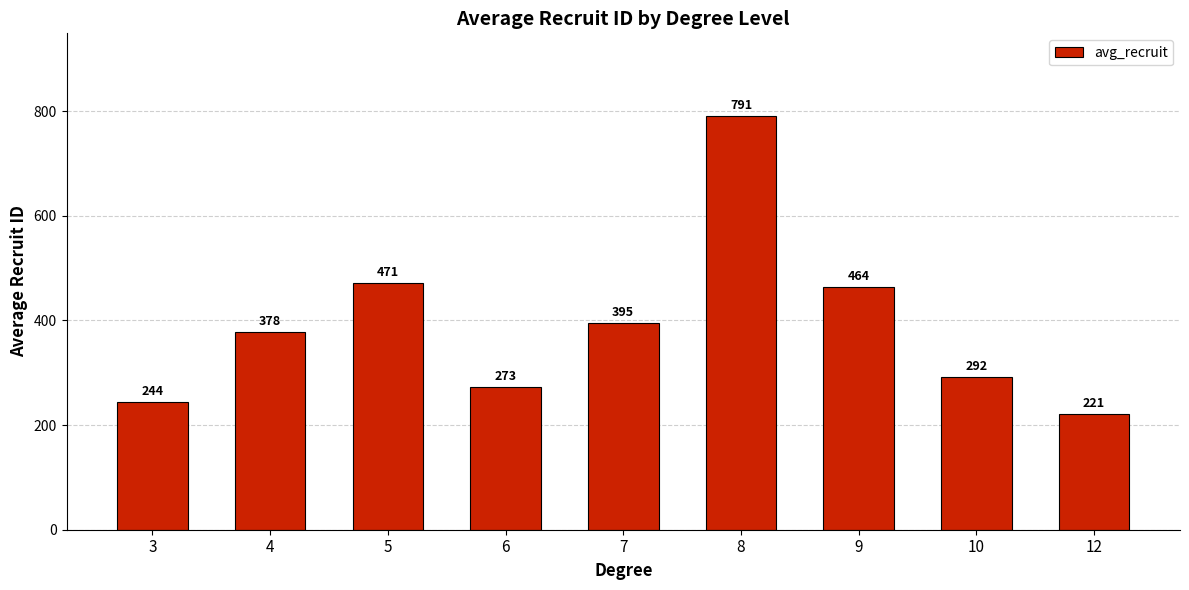

What is the value of the 1st bar from the left?

244.5